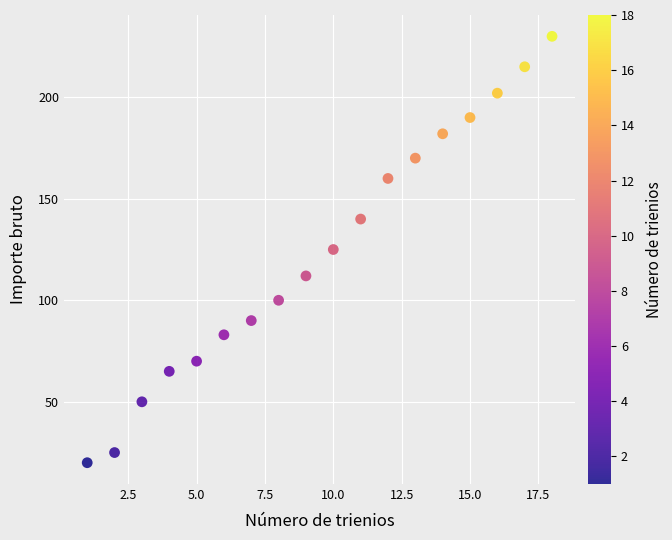

What is the range of X values (max minus min)?

17